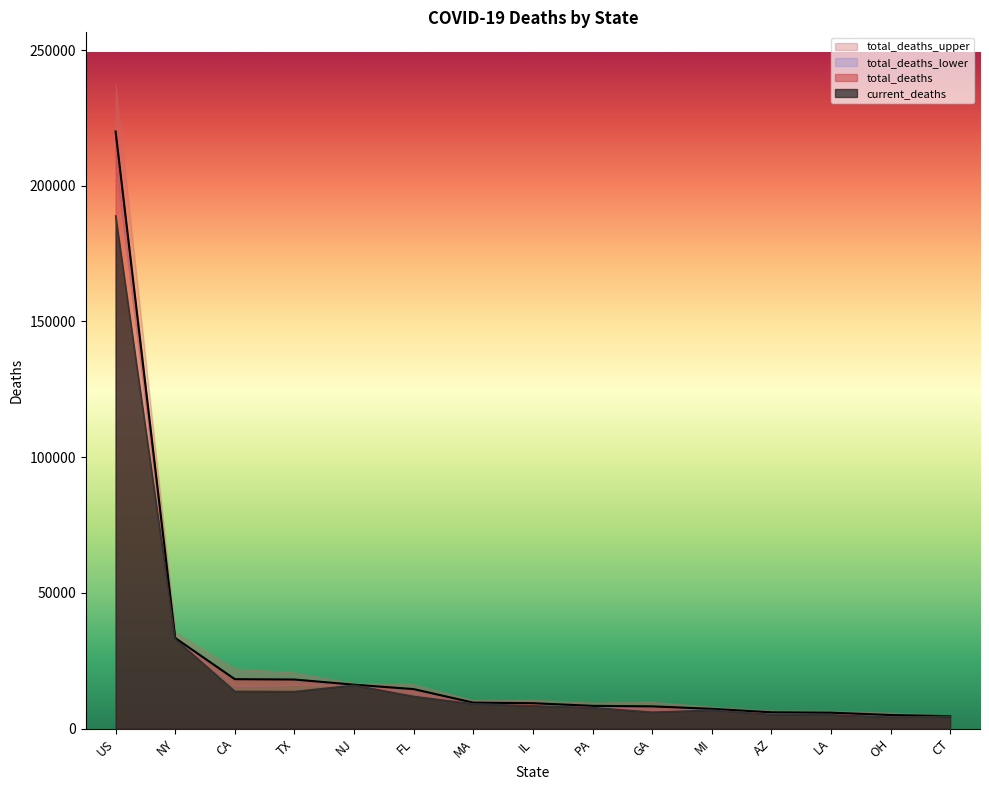

True or false: current_deaths and total_deaths cross at least once.

False